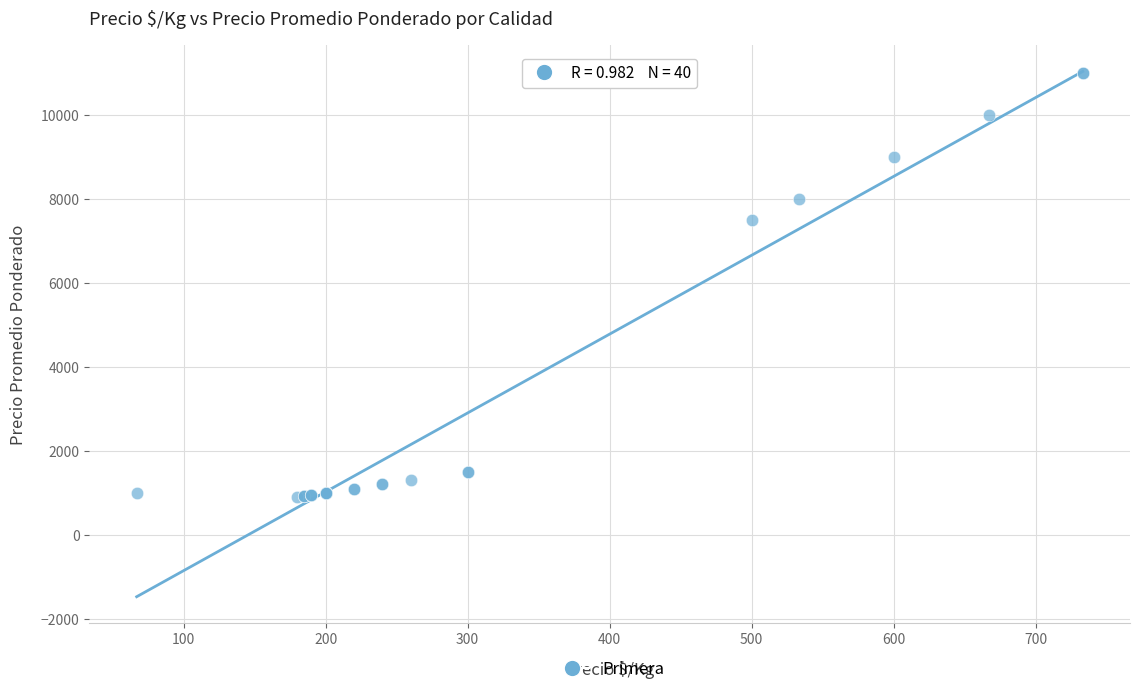

What Y value in the scatter plot is closest to 5950?

7500